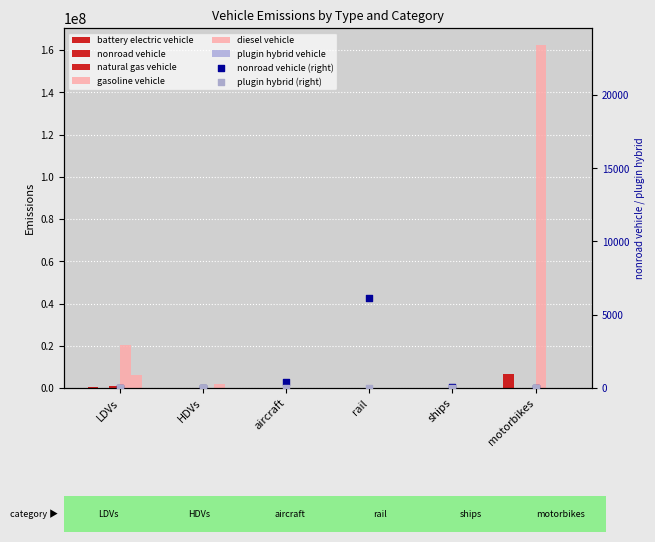

Which series reaches the minimum Y coordinate?

battery electric vehicle